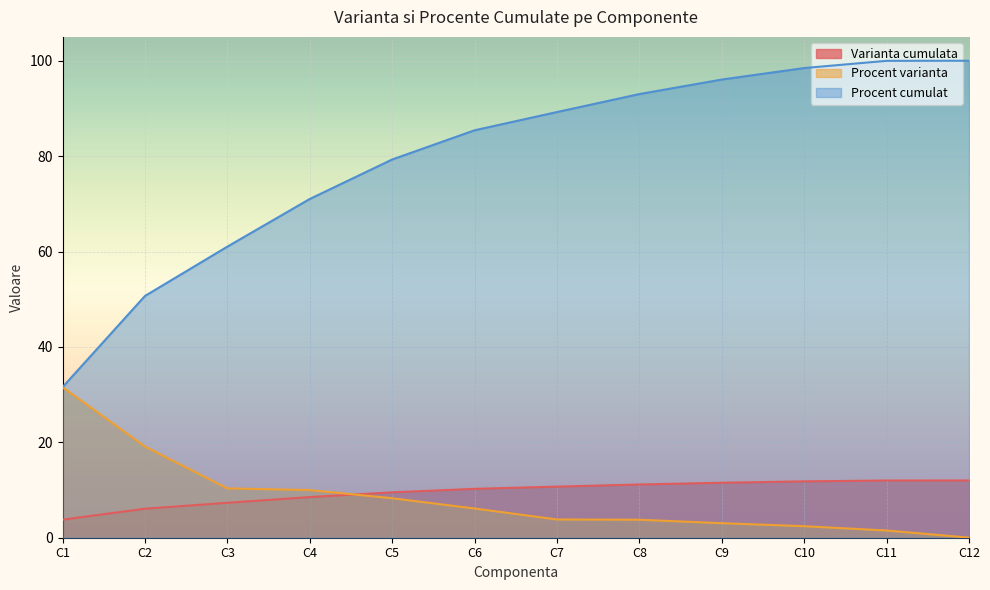

True or false: Procent cumulat and Varianta cumulata intersect in this chart.

False